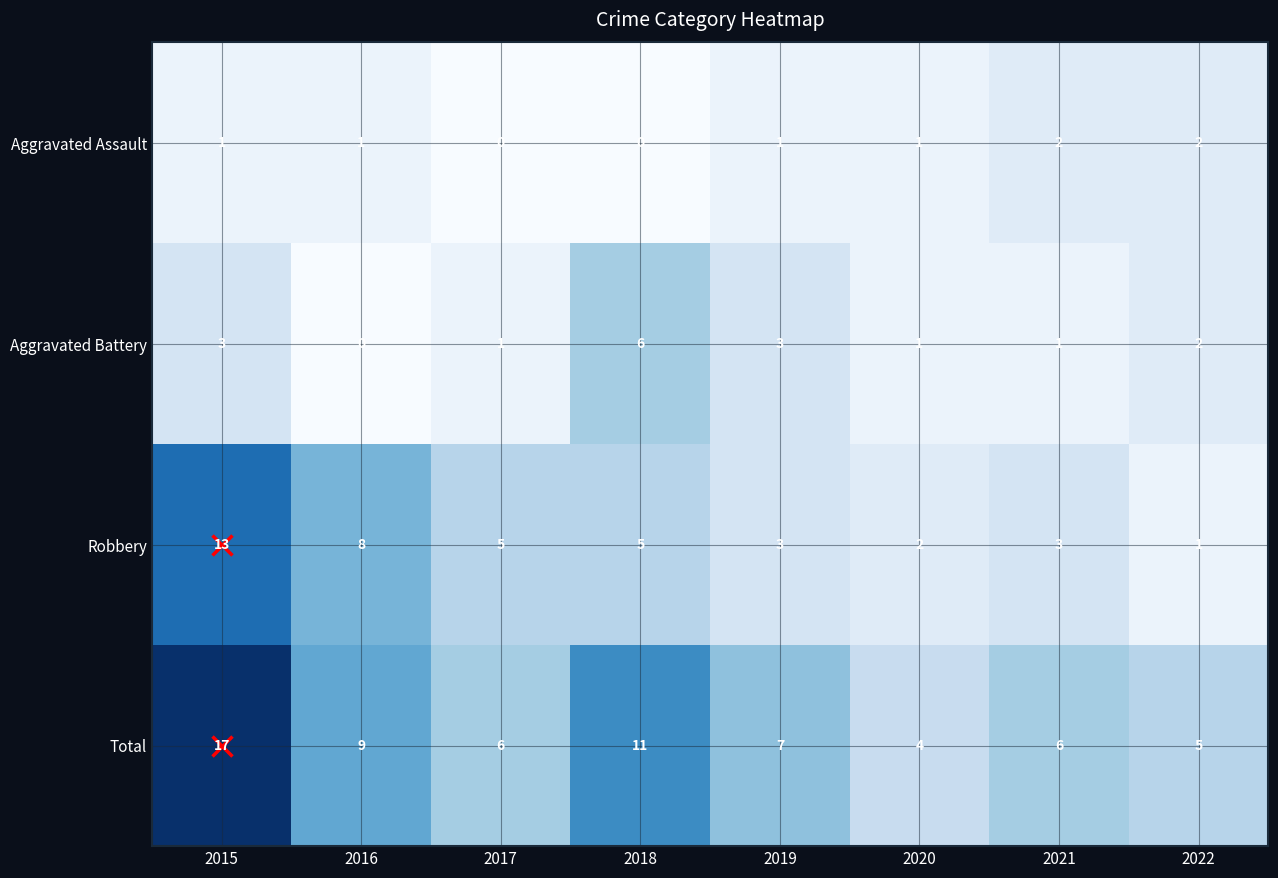

Rank the series by their maximum value, from highest to lowest.

Total, Robbery, Aggravated Battery, Aggravated Assault